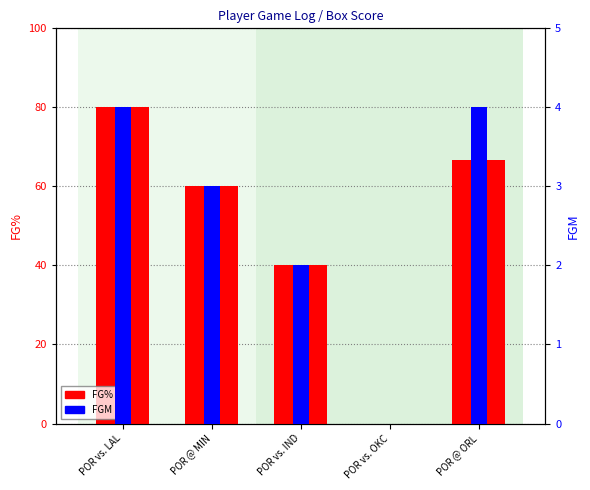

What is the label of the 3rd bar from the left?

POR vs. IND